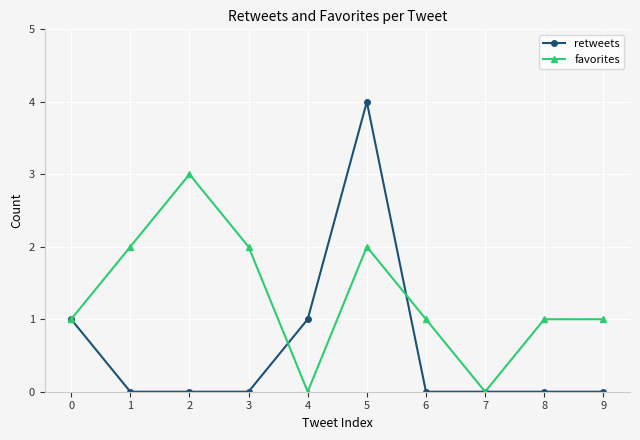

Is it true that favorites equals 1 at 4?

False